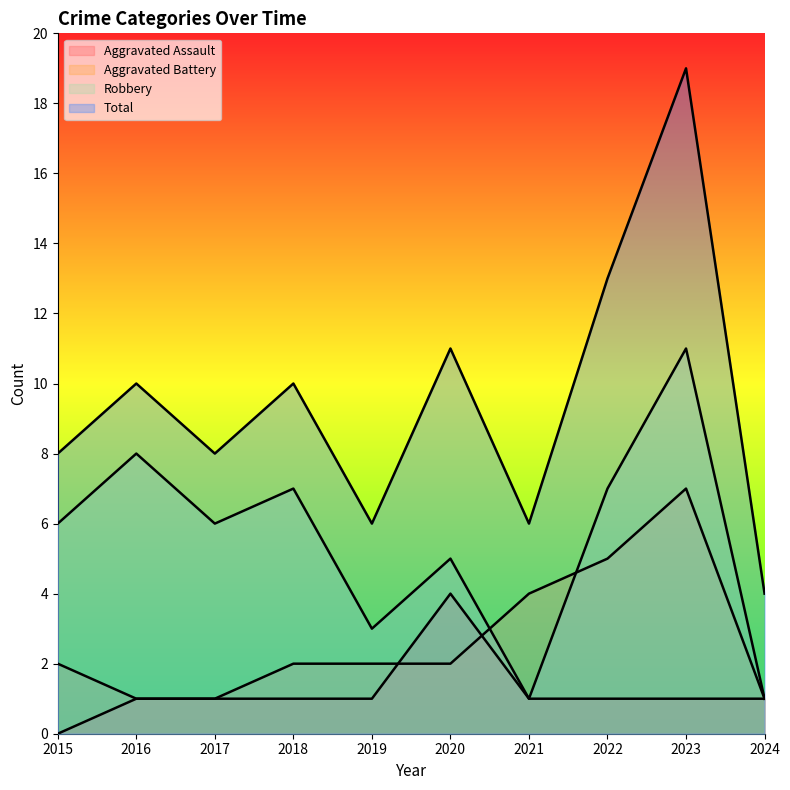

How many data points in Aggravated Battery are above 2?

3